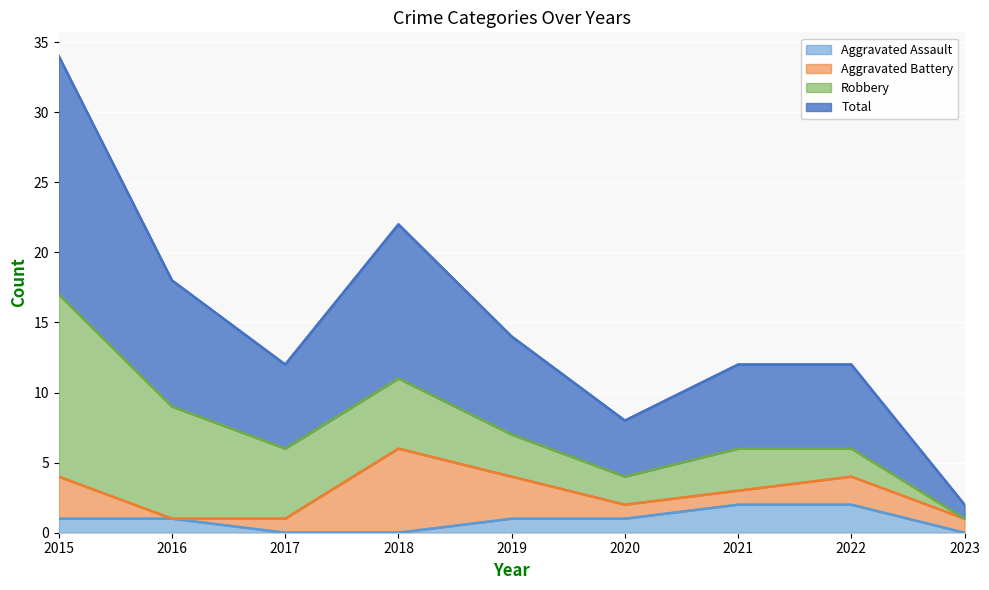

The value of Aggravated Assault at 2023 is 0. True or false?

True